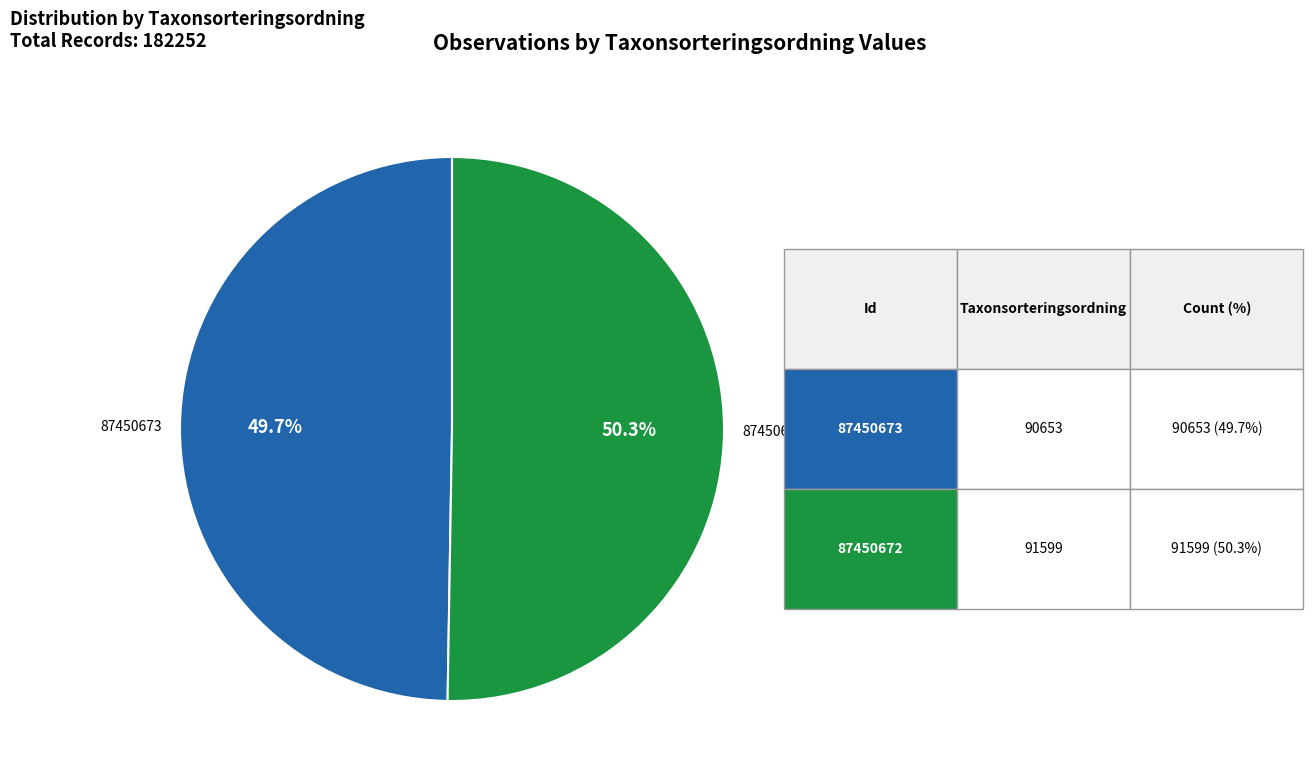

How many segments does this pie chart have?

2